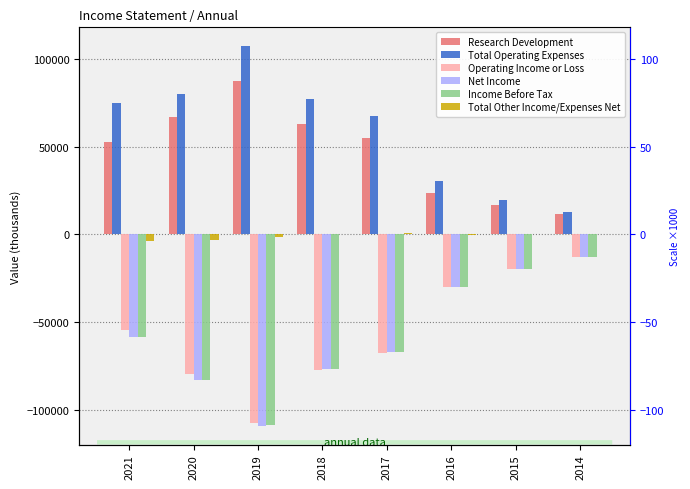

Is it true that Income Before Tax equals -66900 at 2017?

True